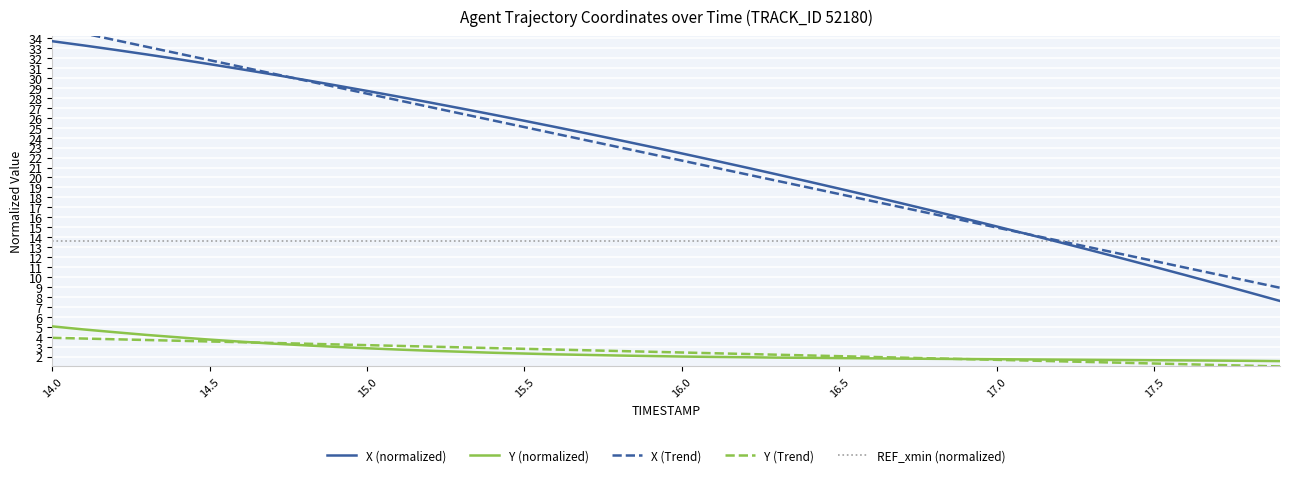

Where does the X (normalized) series first go above 23?

14.0